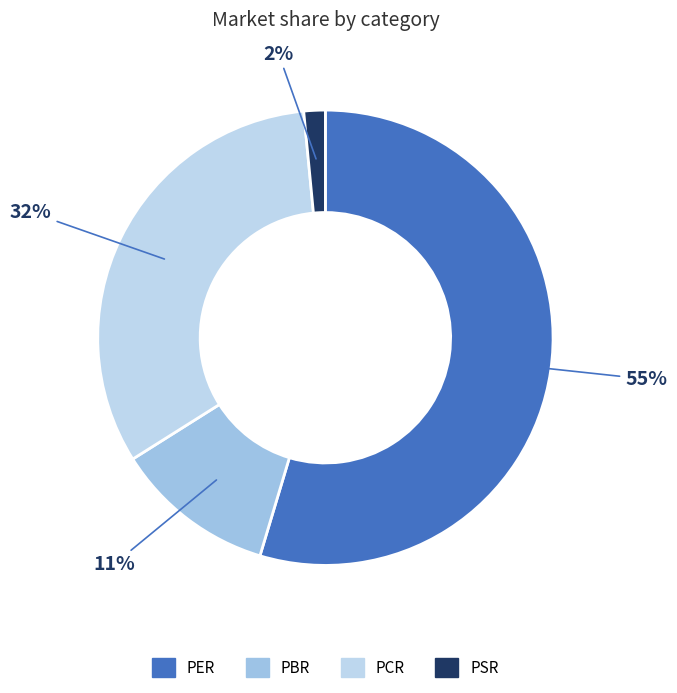

What is the smallest slice in the pie chart?

PSR